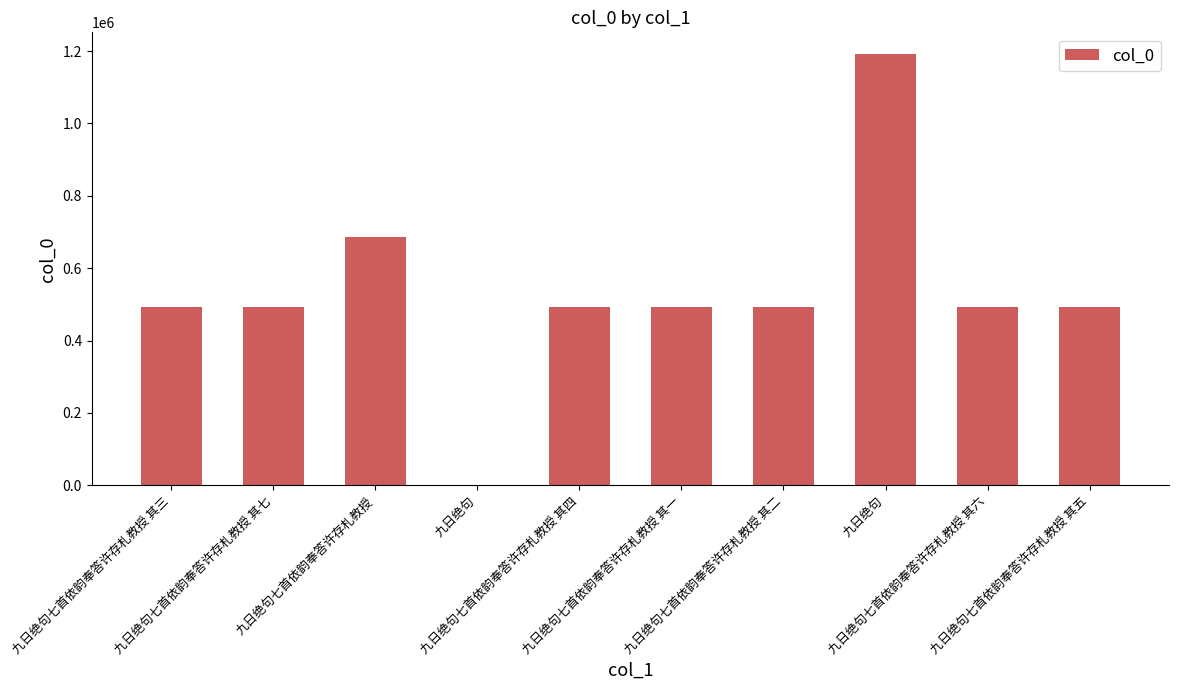

Reading left to right, transcribe all the data shown in this chart.

492868	492872	687048	173	492869	492866	492867	1192204	492871	492870